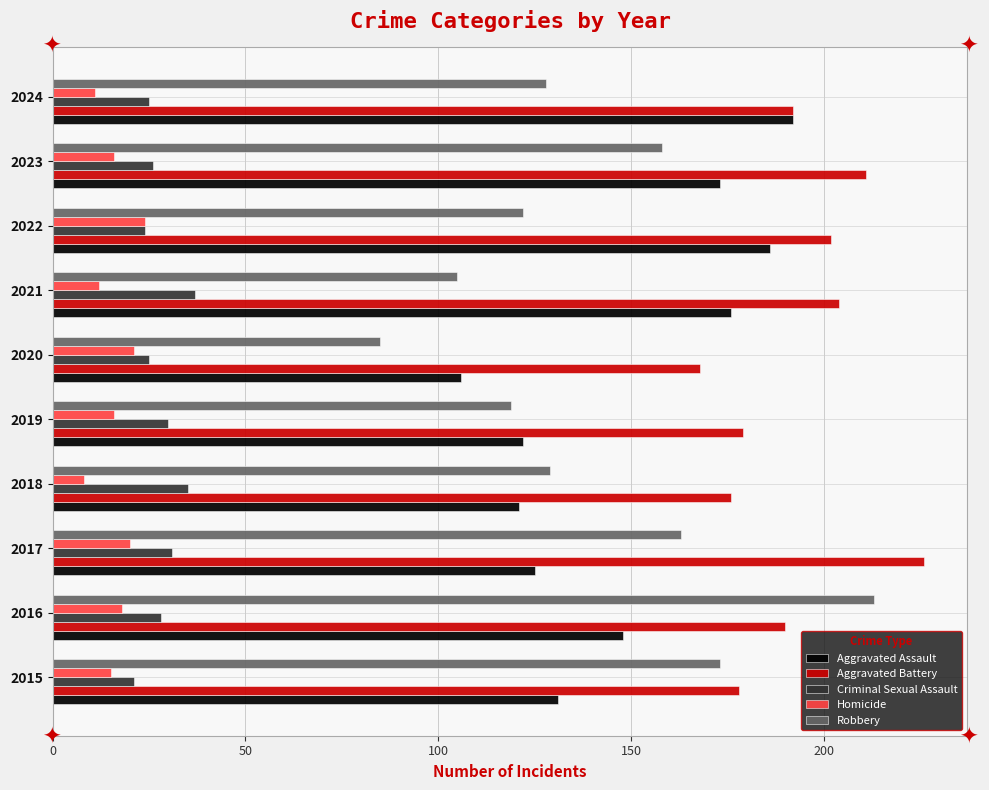

Which series has the largest range (max minus min)?

Robbery